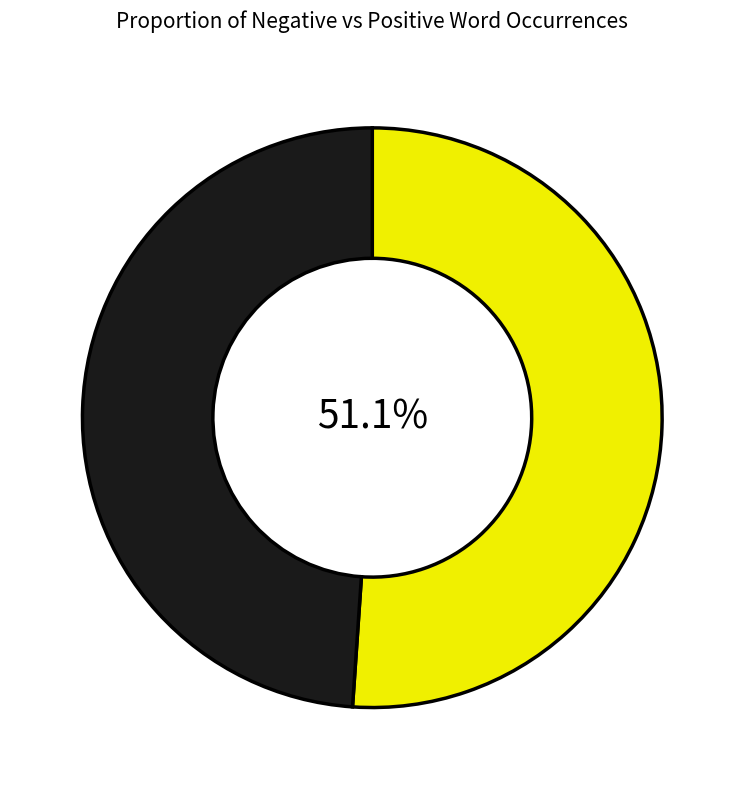

Does any single category account for the majority?

Yes